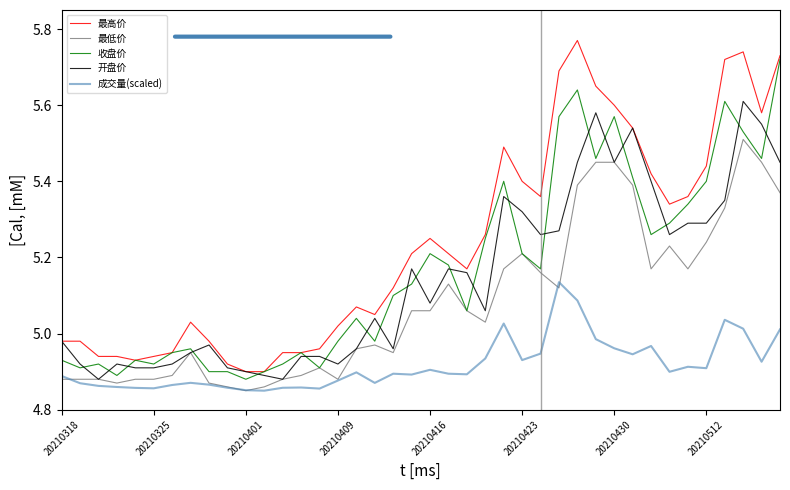

True or false: 最高价 and 成交量(scaled) cross at least once.

False